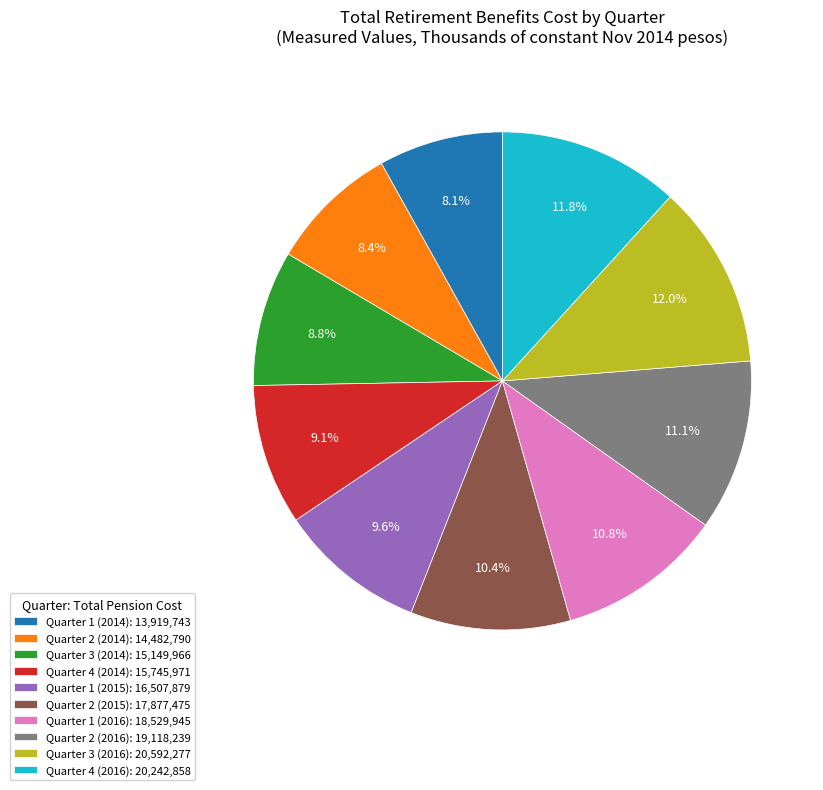

Approximately how many times larger is the value at Quarter 4 (2014): 15,745,971 compared to Quarter 1 (2014): 13,919,743?

1.1